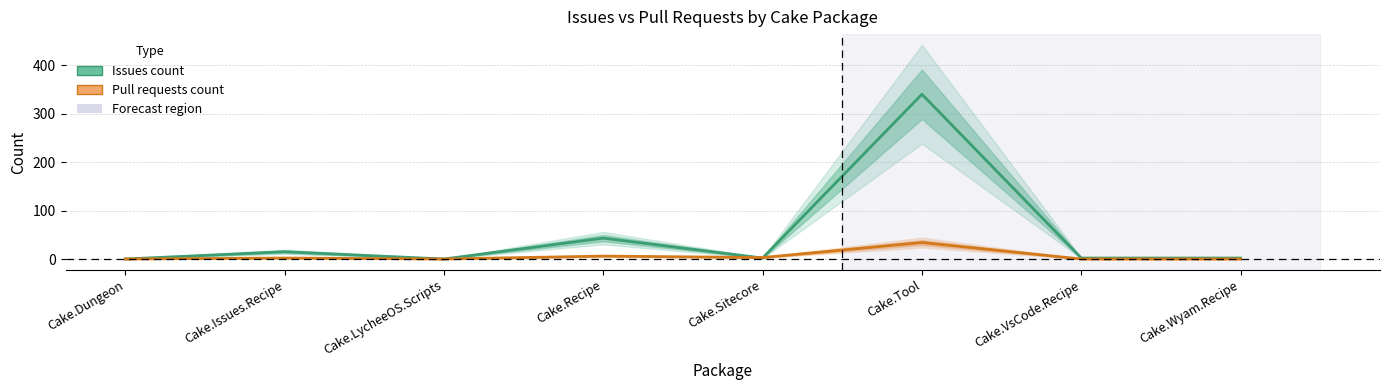

Between which two adjacent categories do Pull requests count and Issues count first intersect?

Cake.Recipe and Cake.Sitecore